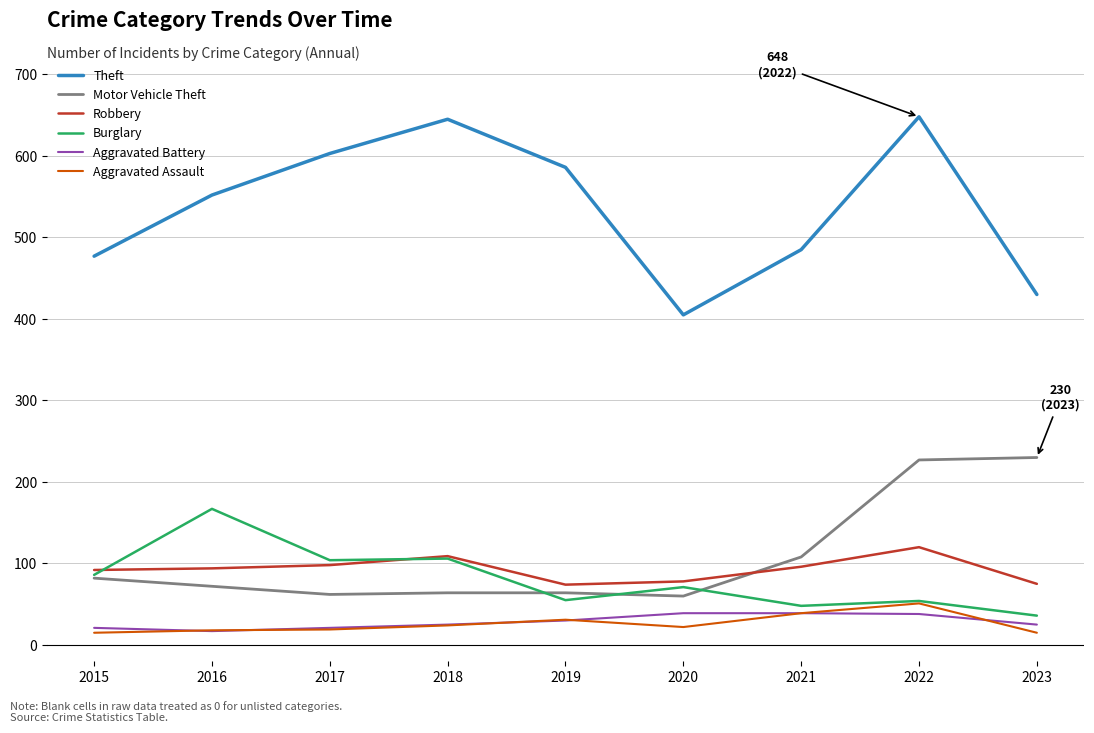

Is the value of Burglary at 2023 greater than the value of Motor Vehicle Theft at 2016?

No